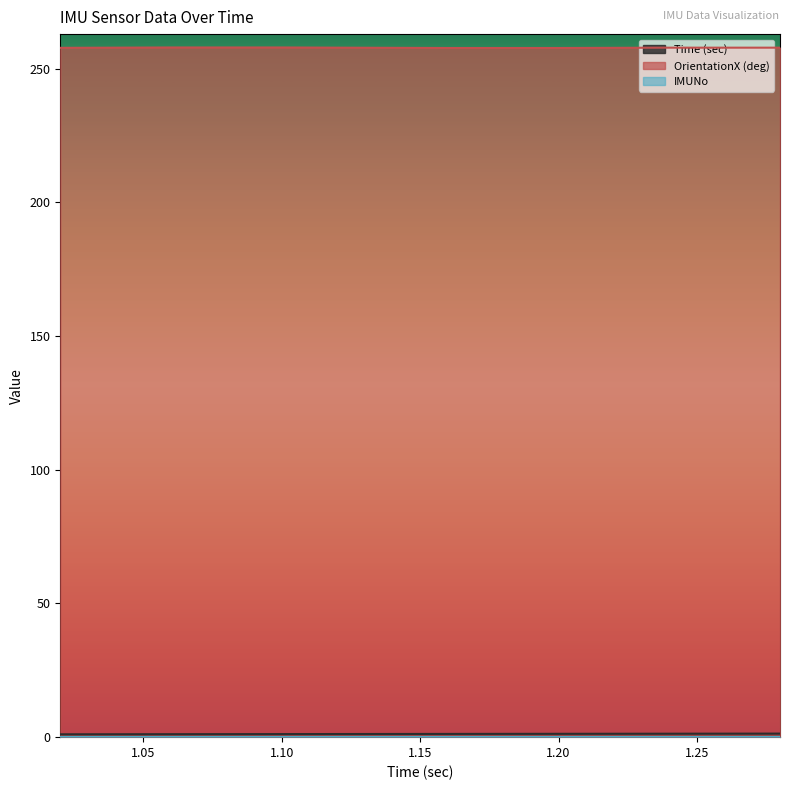

What is the maximum value for Time (sec)?

1.3